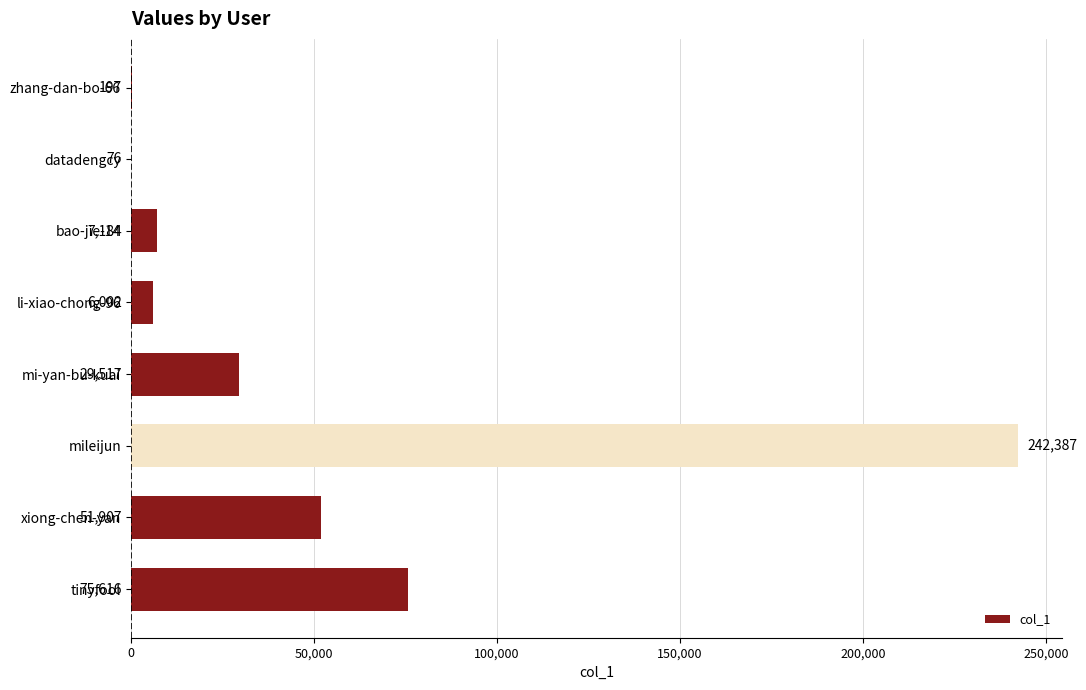

What is the sum of the values at zhang-dan-bo-66 and mileijun?

242584